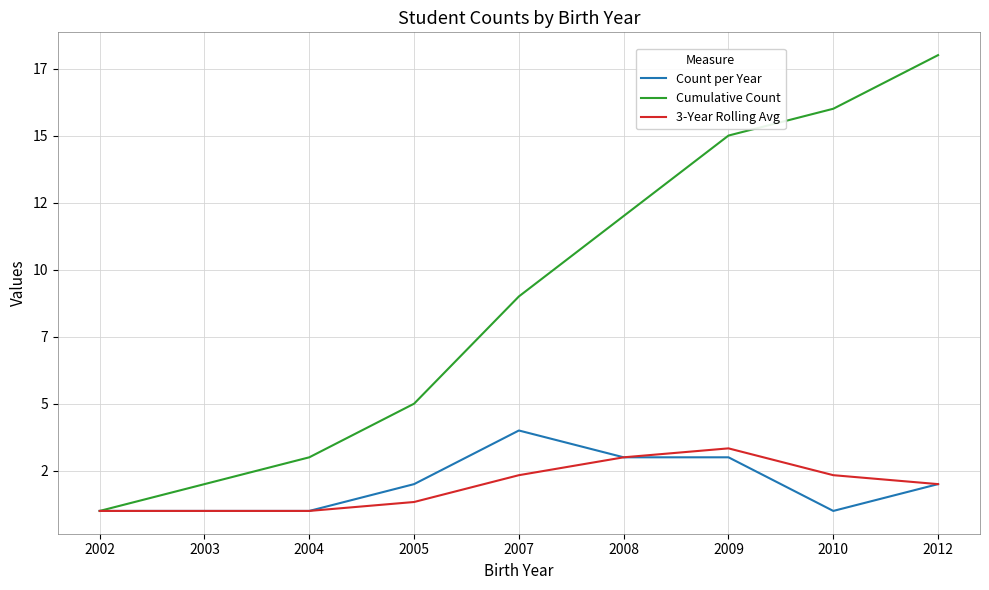

What is the value of the 3-Year Rolling Avg point at the 3rd from the left?

1.0